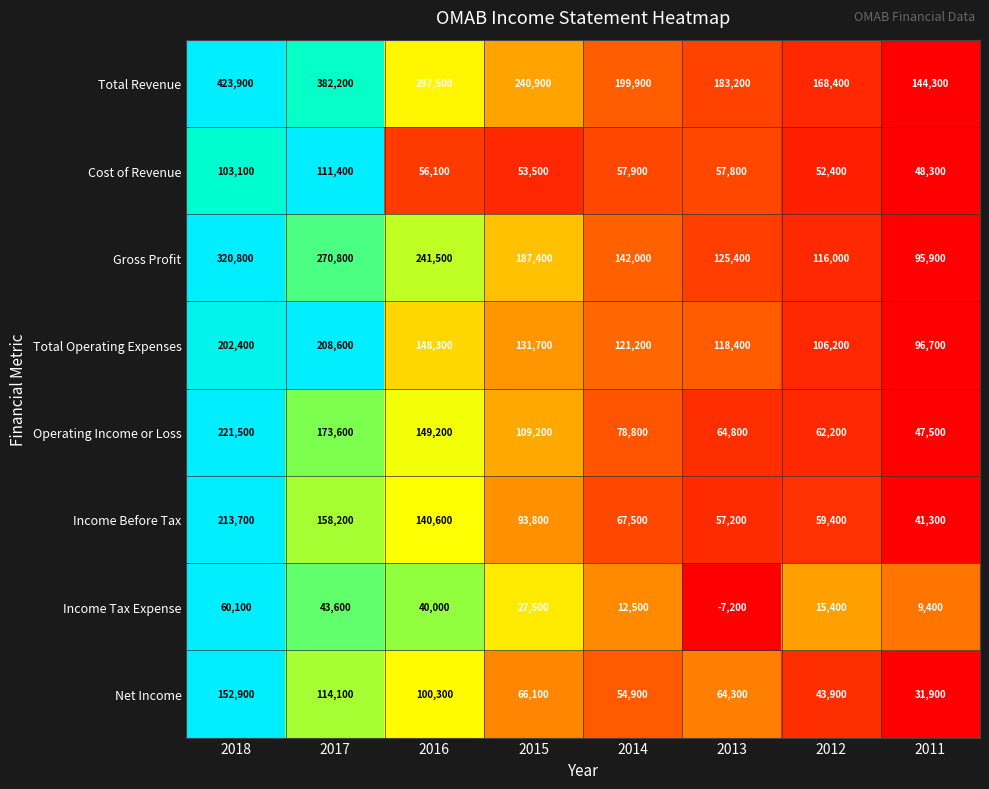

At which category is the sum across all series the highest?

2018